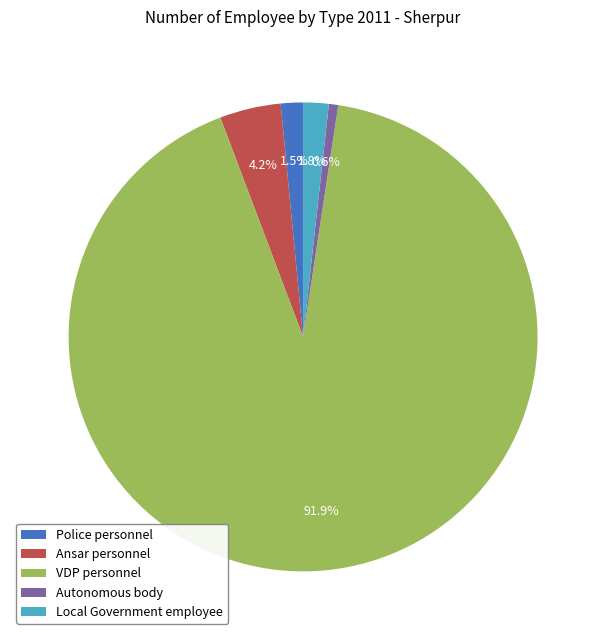

What is the ratio of the value at Local Government employee to the value at Ansar personnel?

0.4